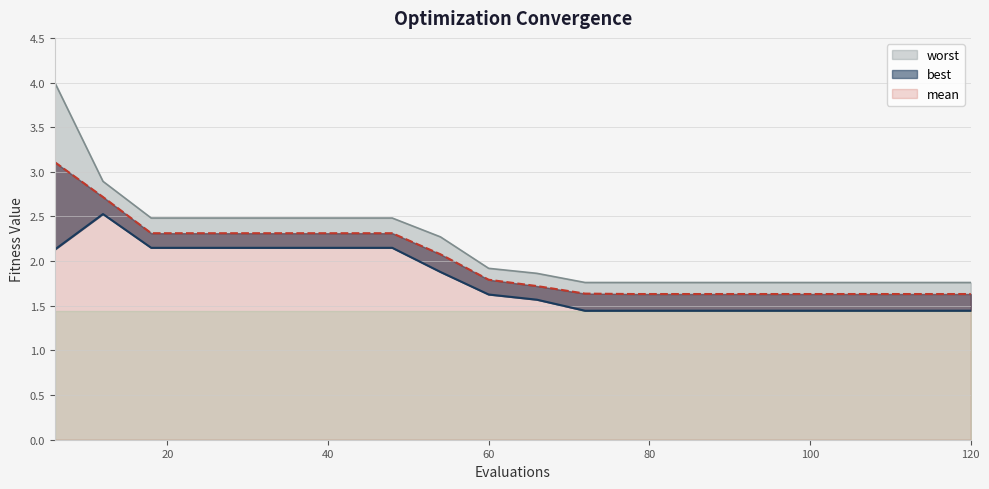

Reading left to right, list all the values displayed in this chart.

mean: 3.1	2.7	2.3	2.3	2.3	2.3	2.3	2.3	2.1	1.8	1.7	1.6	1.6	1.6	1.6	1.6	1.6	1.6	1.6	1.6
best: 2.1	2.5	2.1	2.1	2.1	2.1	2.1	2.1	1.9	1.6	1.6	1.4	1.4	1.4	1.4	1.4	1.4	1.4	1.4	1.4
worst: 4.0	2.9	2.5	2.5	2.5	2.5	2.5	2.5	2.3	1.9	1.9	1.8	1.8	1.8	1.8	1.8	1.8	1.8	1.8	1.8